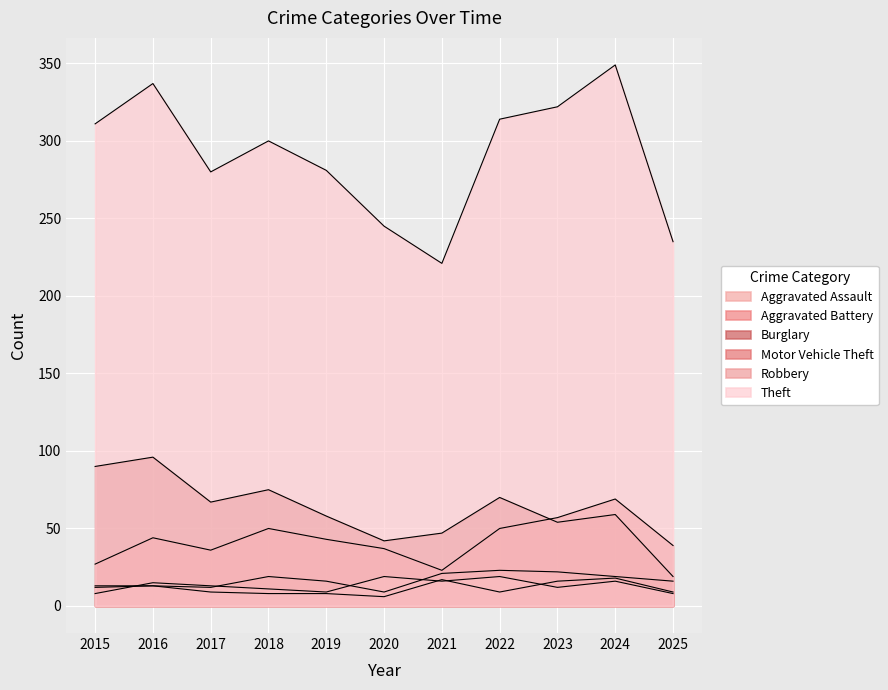

How many interior local valleys does the Aggravated Assault series have?

2